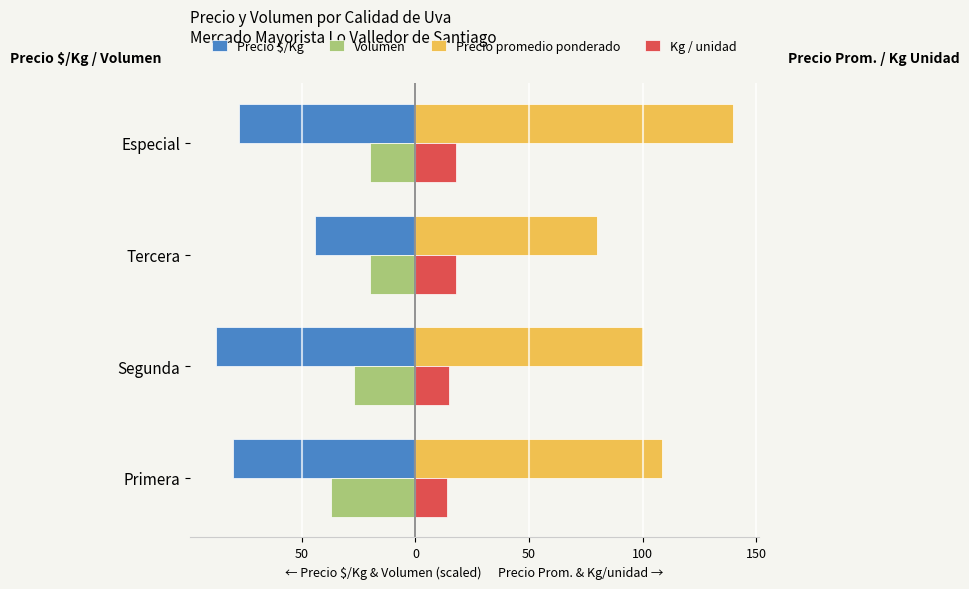

Count the Kg / unidad values in the range 15 to 18.

3